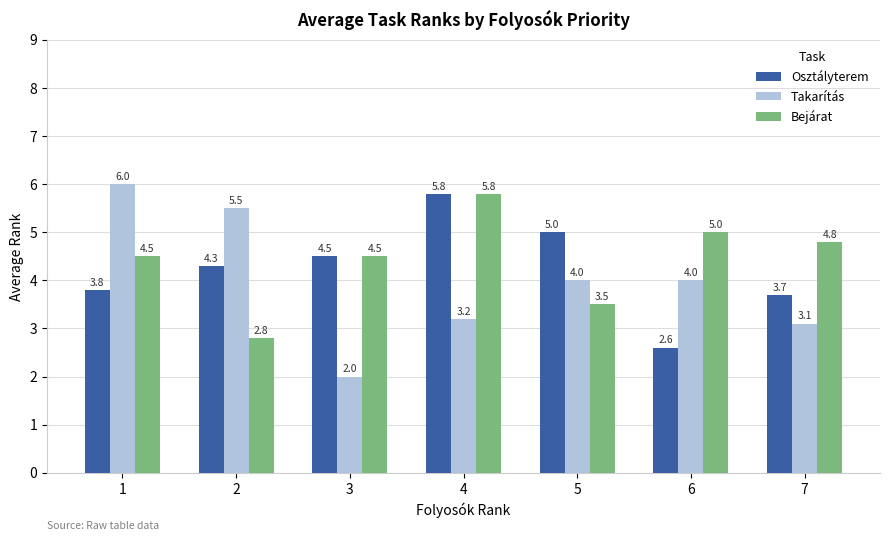

What is the difference between the Takarítás values at 5 and 7?

0.9